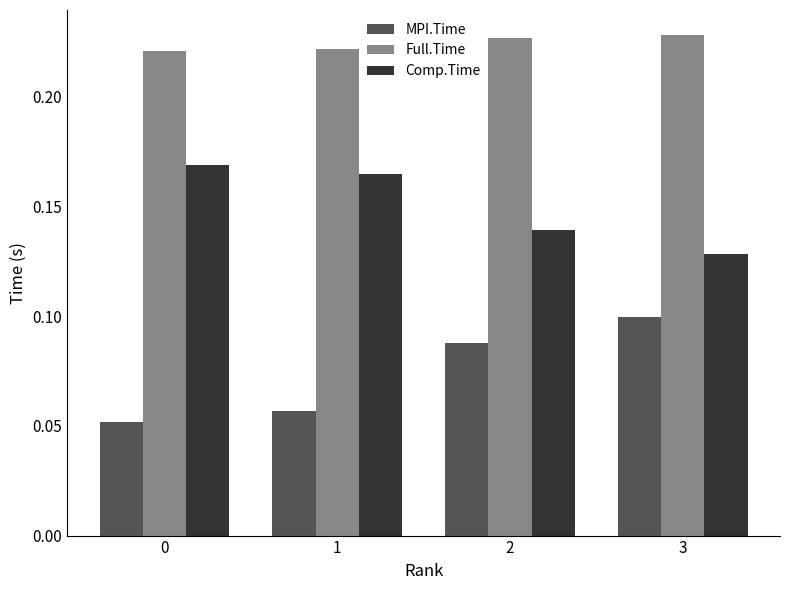

Which series has the largest total across all categories?

Full.Time